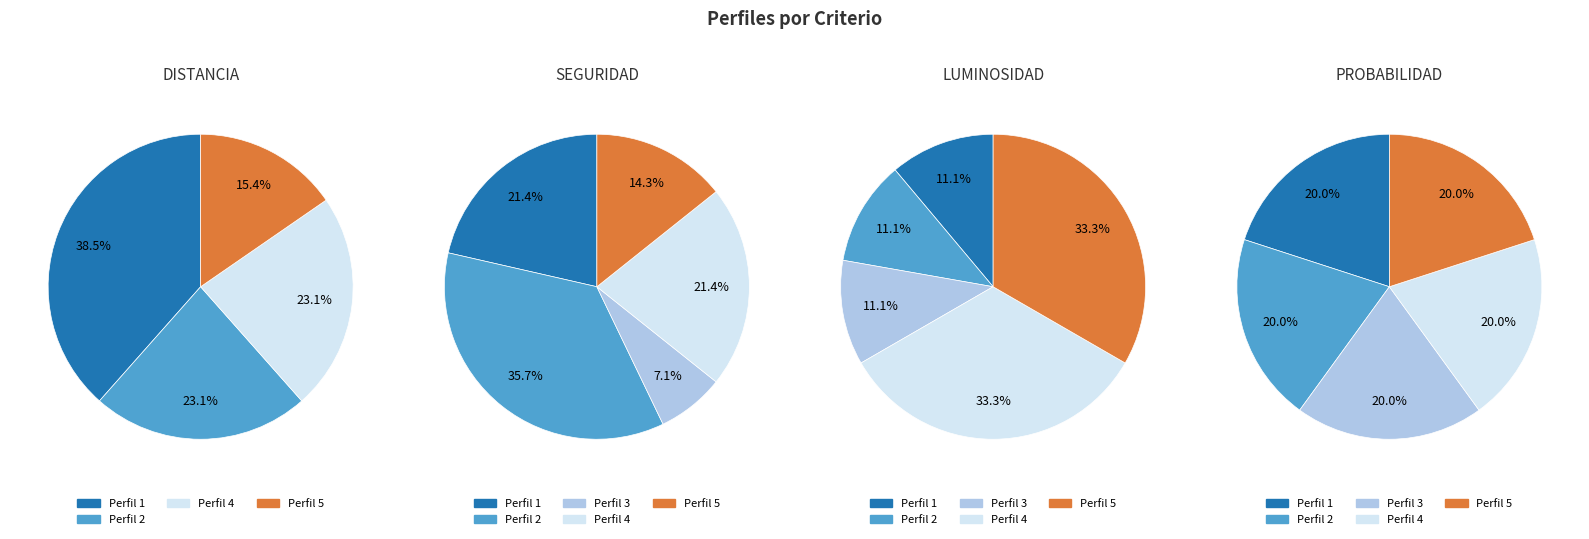

To the nearest percent, what percentage of the pie is 5?

33%